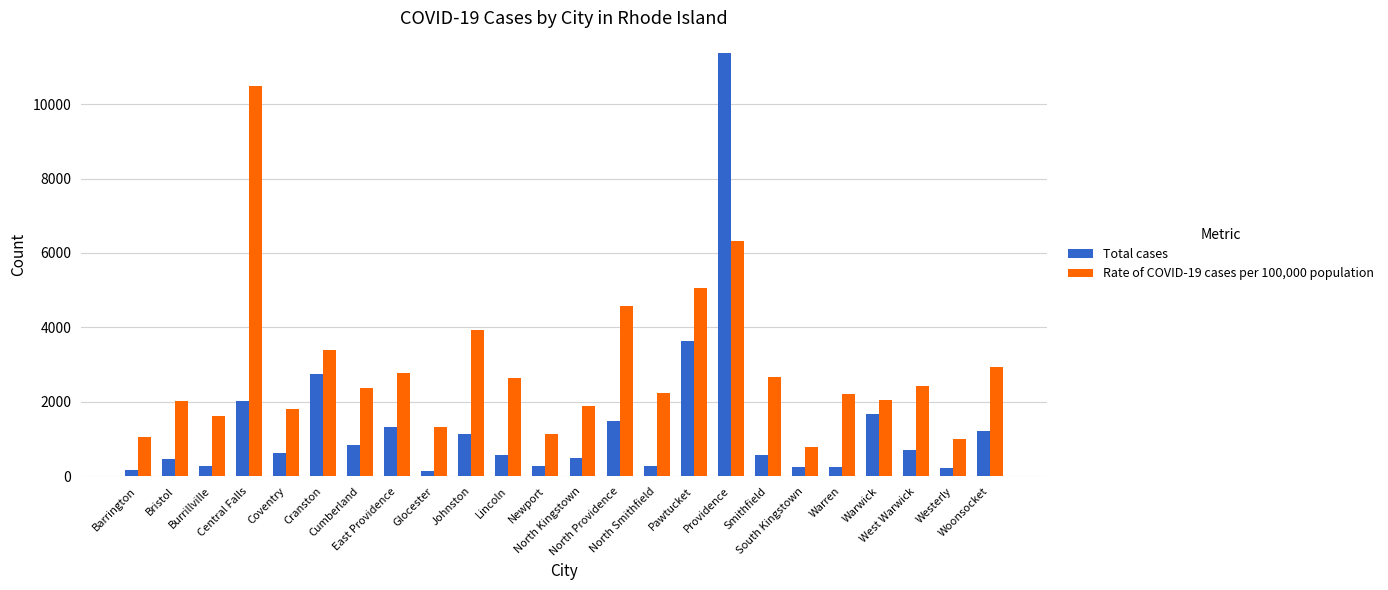

The value of Total cases at East Providence is 1320. True or false?

True